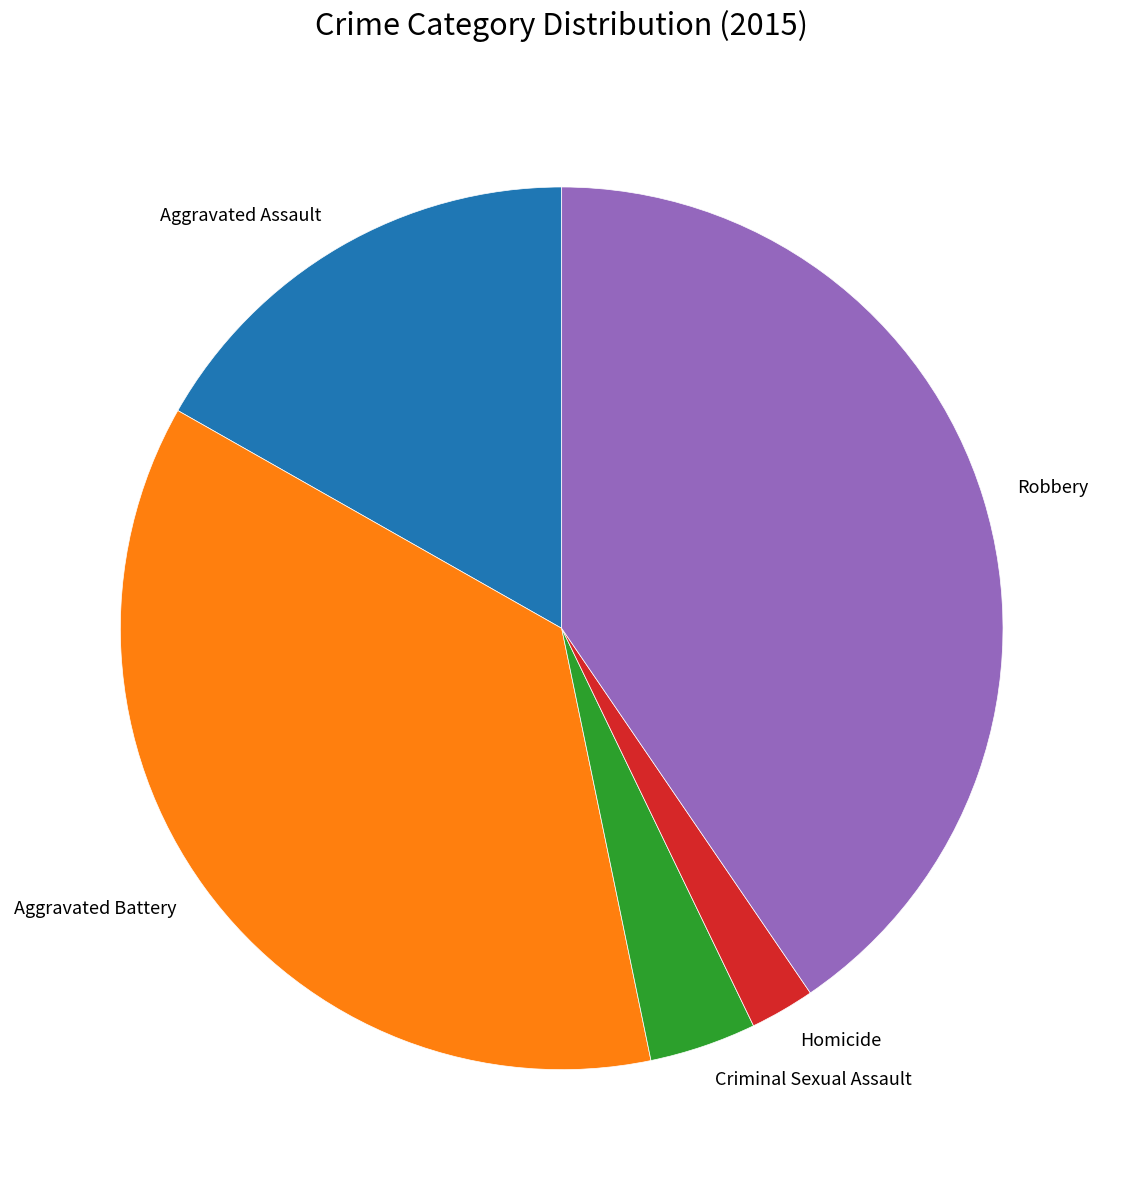

Is there a majority slice in this chart?

No